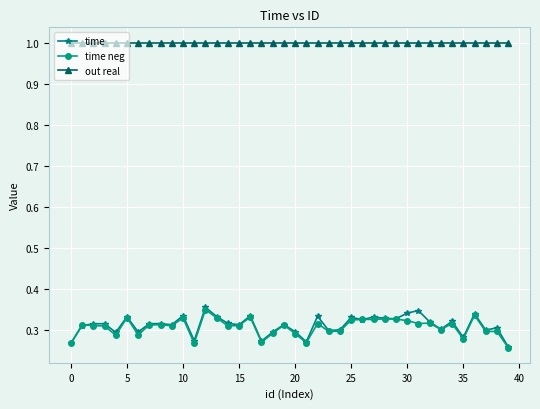

What is the greatest value displayed?

1.0